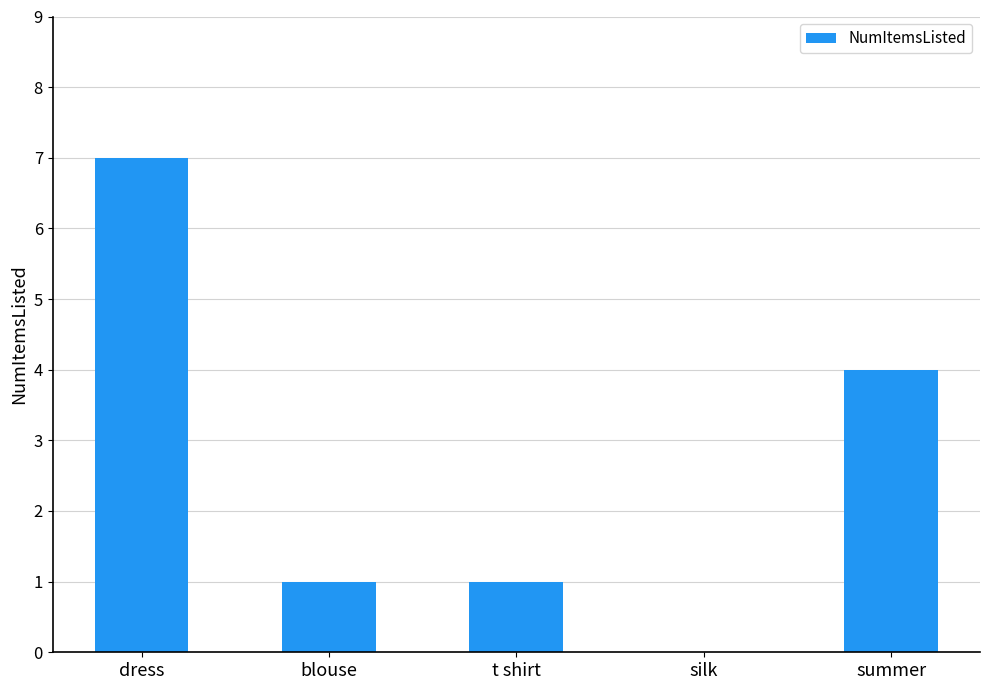

Count the values in the range 1 to 4.

3